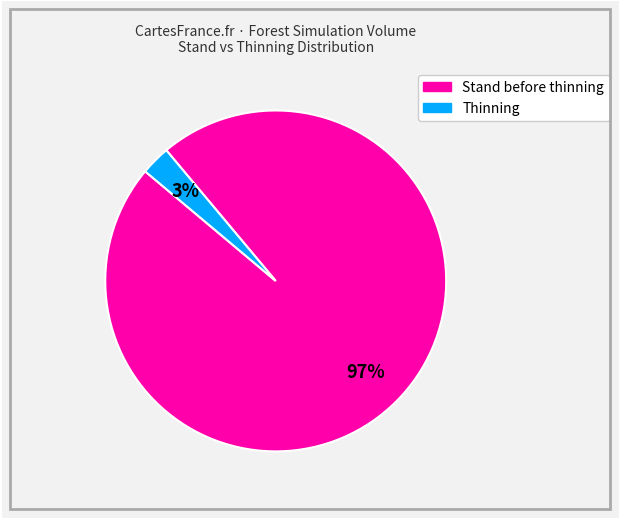

Do Stand before thinning and Thinning together represent more than half of the pie?

Yes